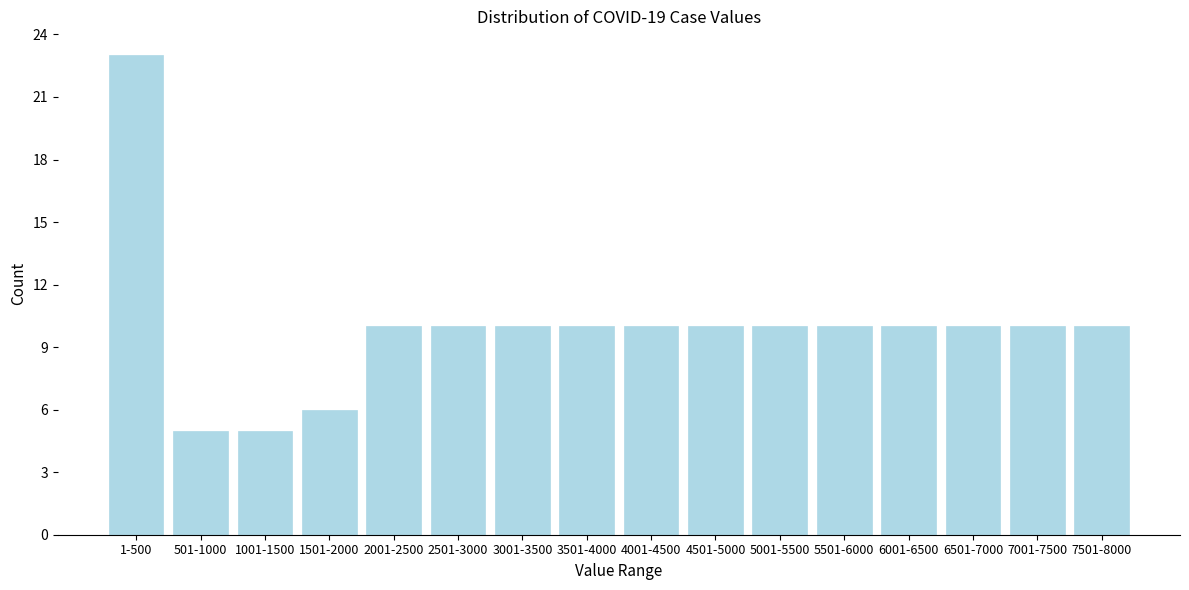

Reading left to right, extract all data points from this chart.

23	5	5	6	10	10	10	10	10	10	10	10	10	10	10	10